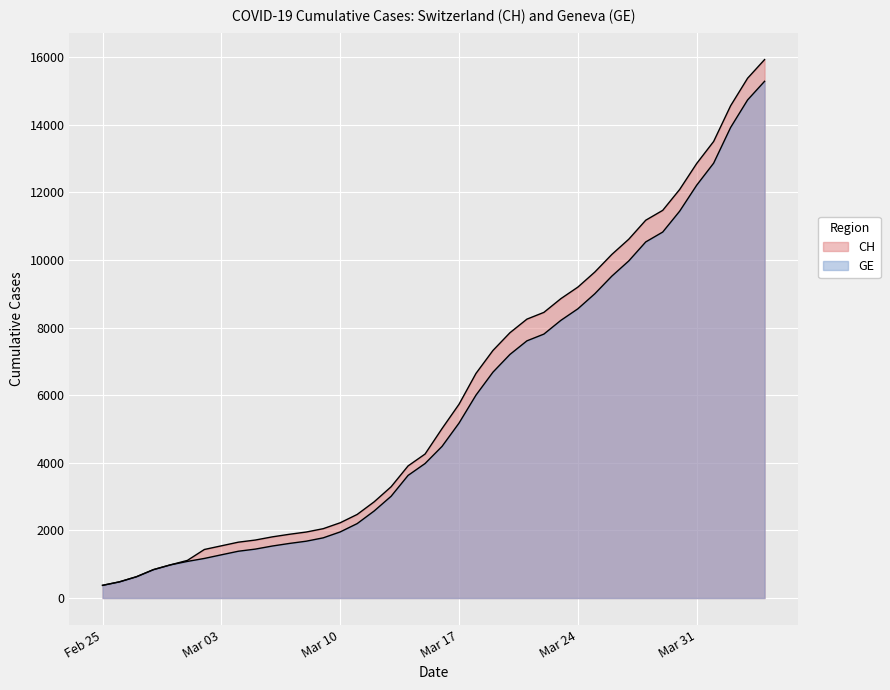

How many lines are shown in the chart?

2